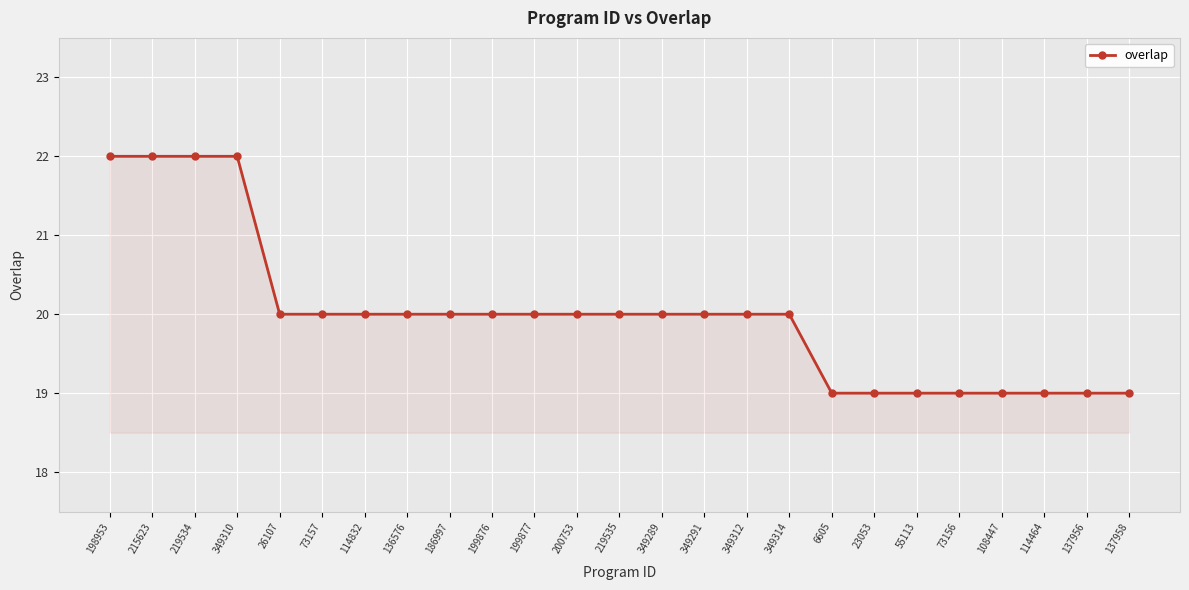

Reading right to left, transcribe all the data shown in this chart.

137958=19	137956=19	114464=19	108447=19	73156=19	55113=19	23053=19	6605=19	349314=20	349312=20	349291=20	349289=20	219535=20	200753=20	199877=20	199876=20	186997=20	136576=20	114832=20	73157=20	26107=20	349310=22	219534=22	215623=22	198953=22